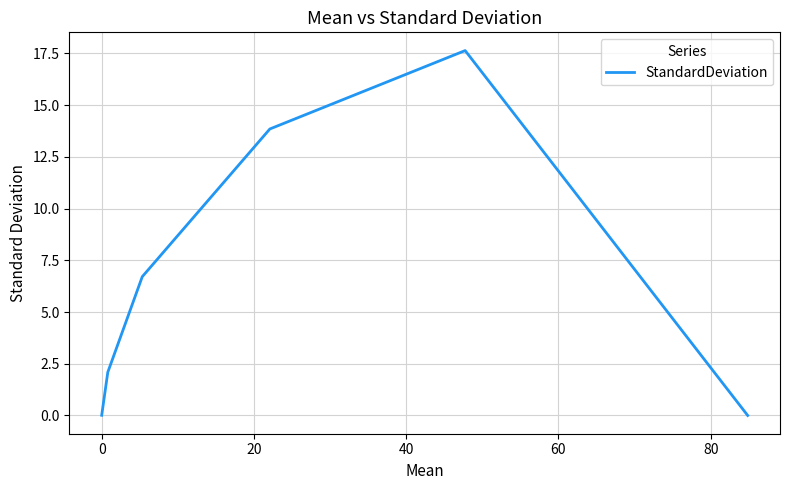

True or false: there are more than 1 points higher than both neighbors.

False